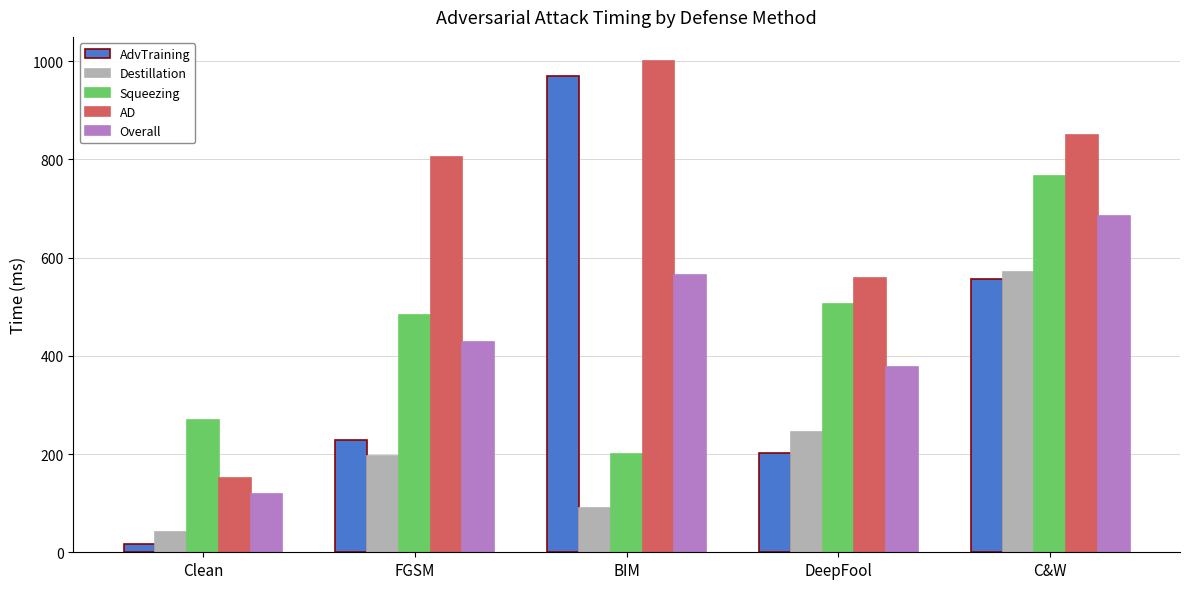

Are the bars grouped side by side (vs. stacked)?

Yes